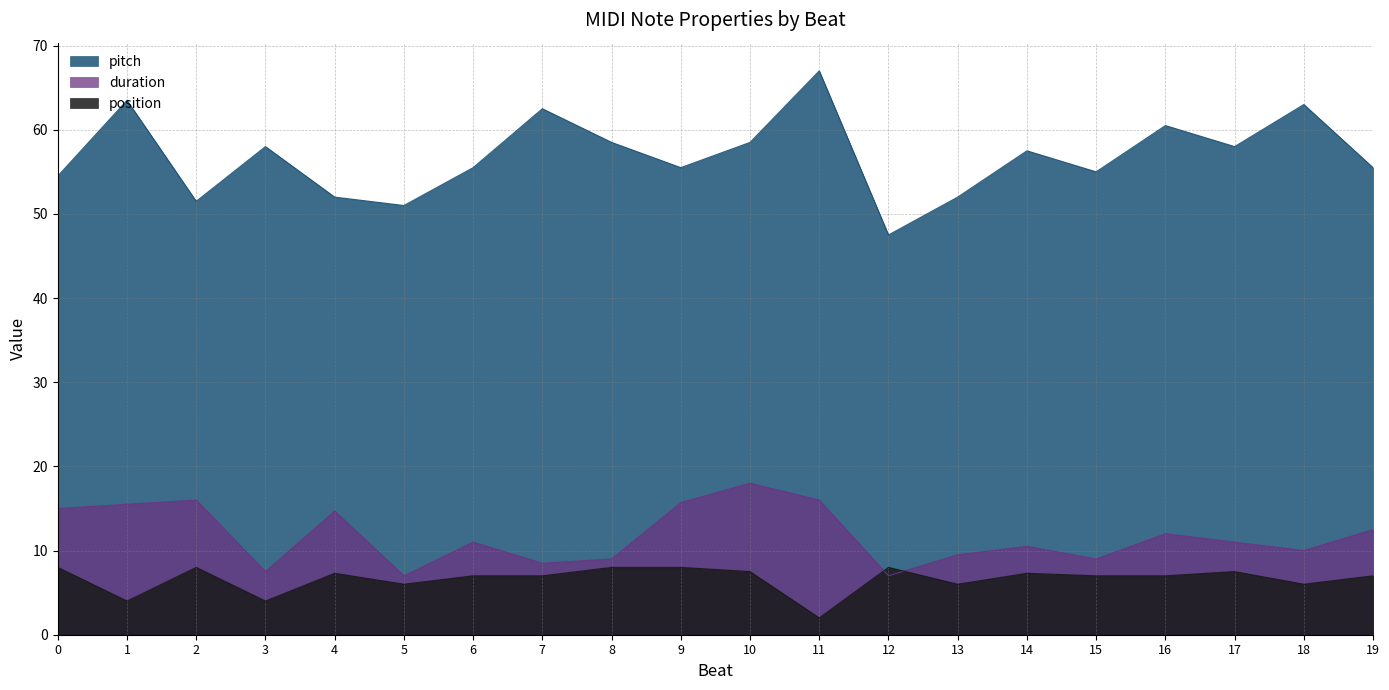

True or false: duration and pitch intersect in this chart.

False